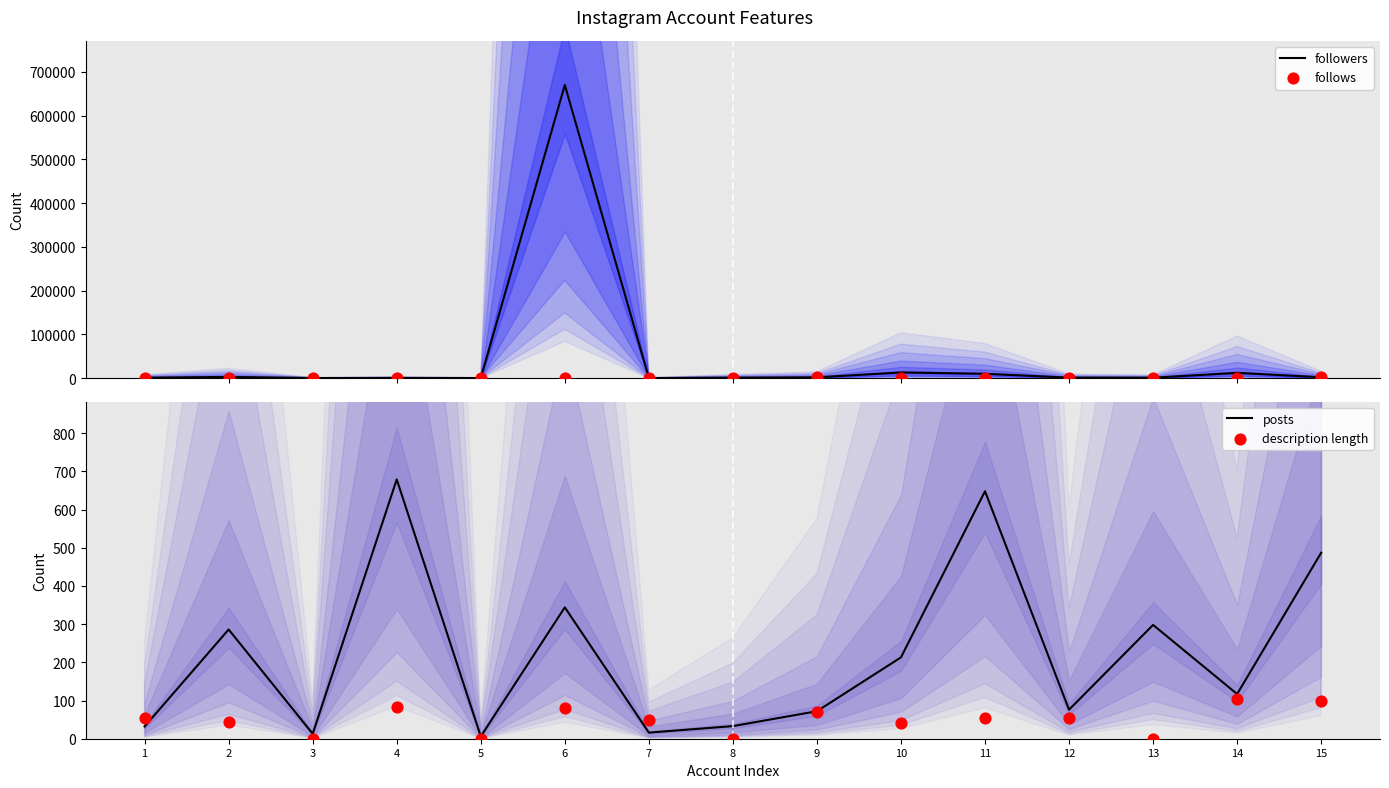

Which series has the largest total across all categories?

followers